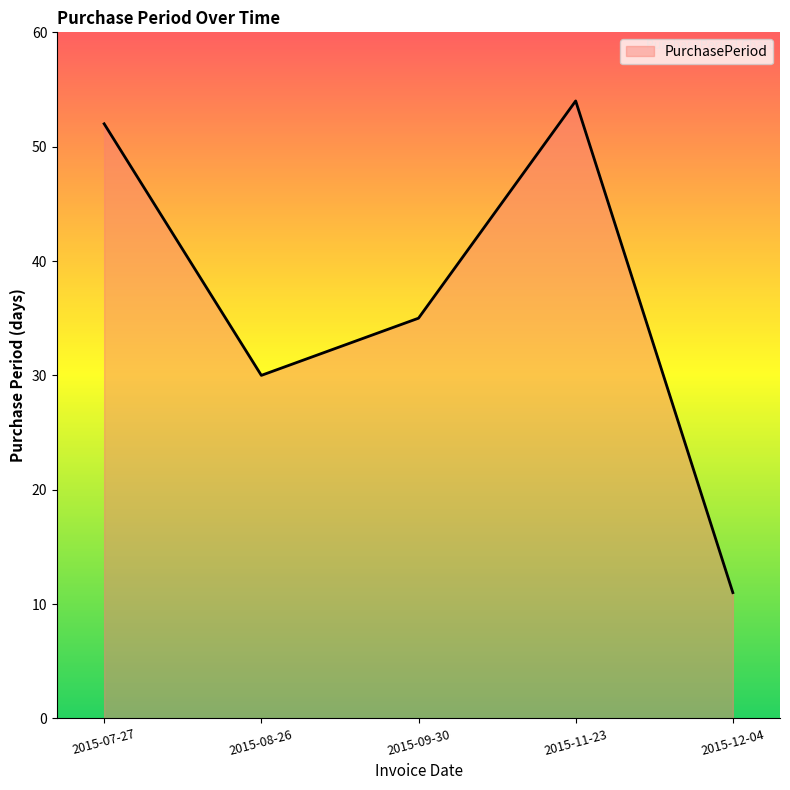

What is the smallest value displayed?

11